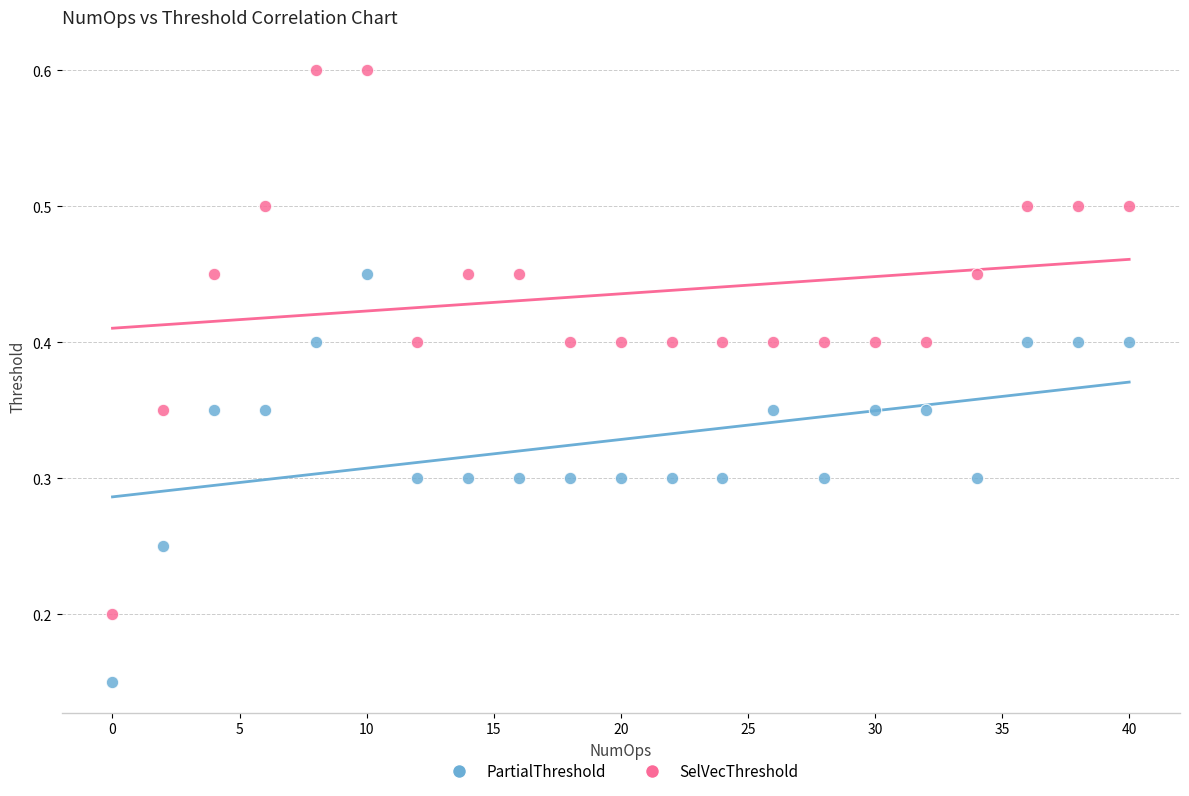

Which series has the largest Y range (max minus min)?

SelVecThreshold